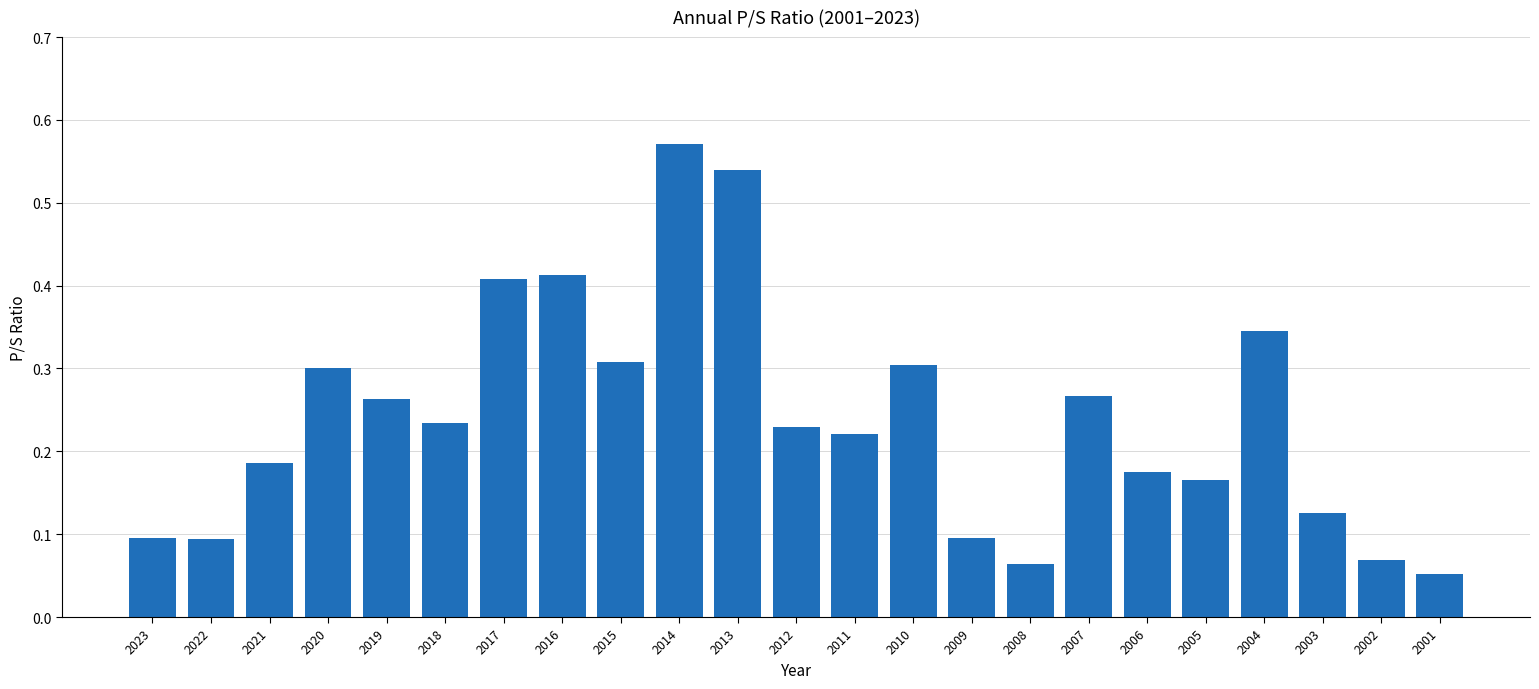

What is the sum of all values?

5.5